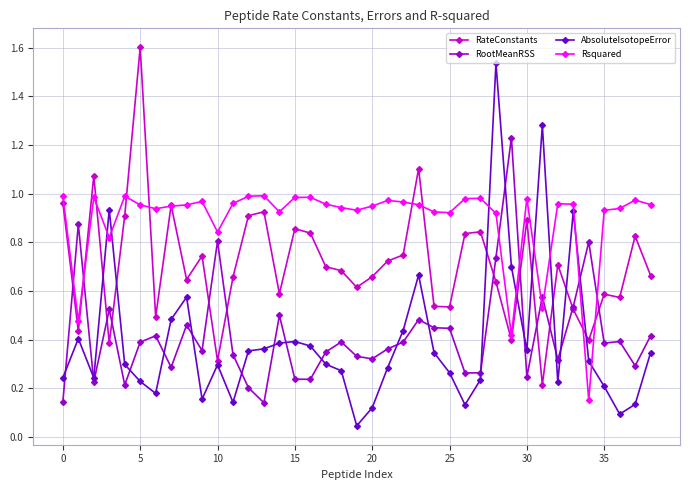

How many times do Rsquared and RootMeanRSS cross each other?

8